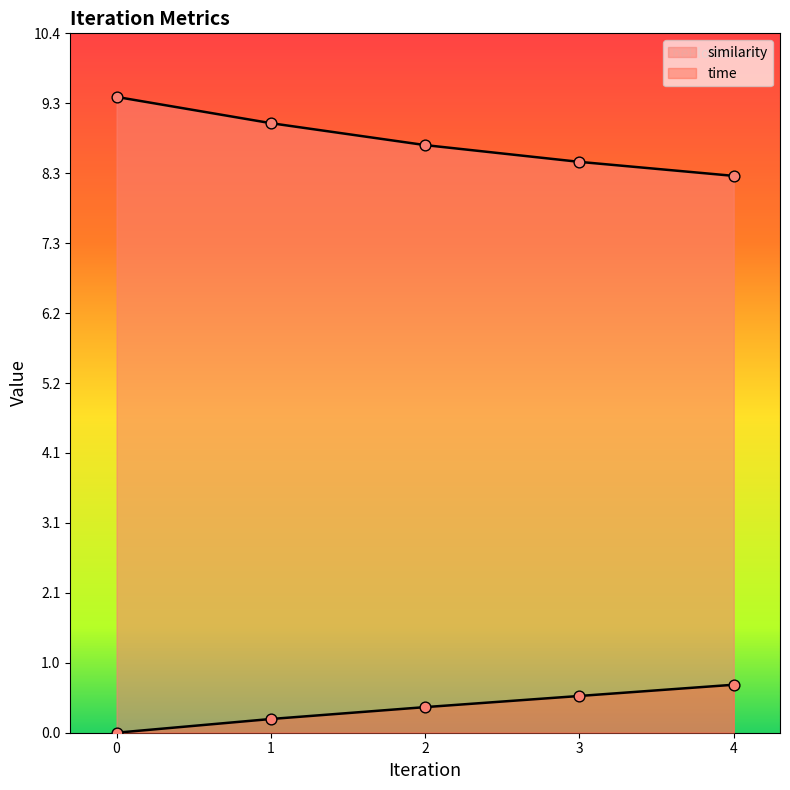

What is the total value across all series at 3?

9.0